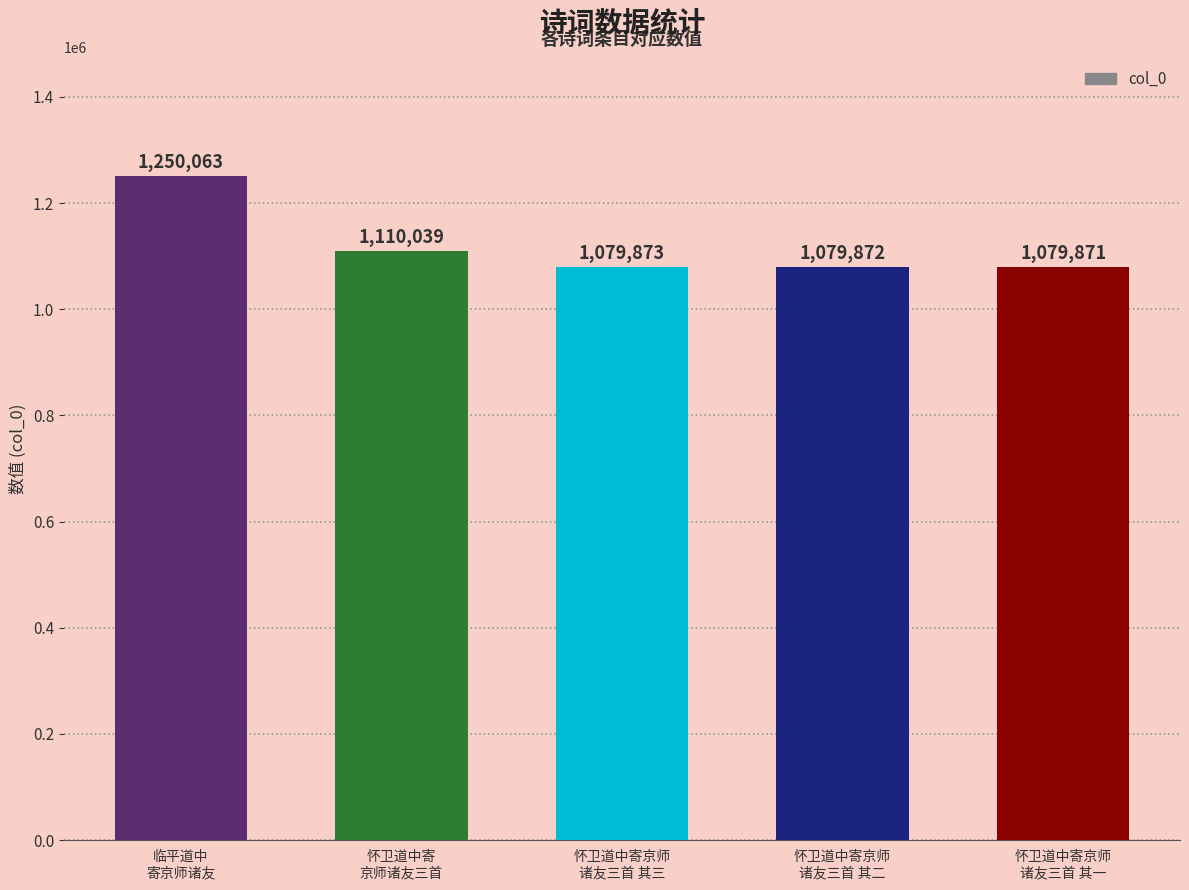

What is the label of the 4th bar from the left?

怀卫道中寄京师
诸友三首 其二